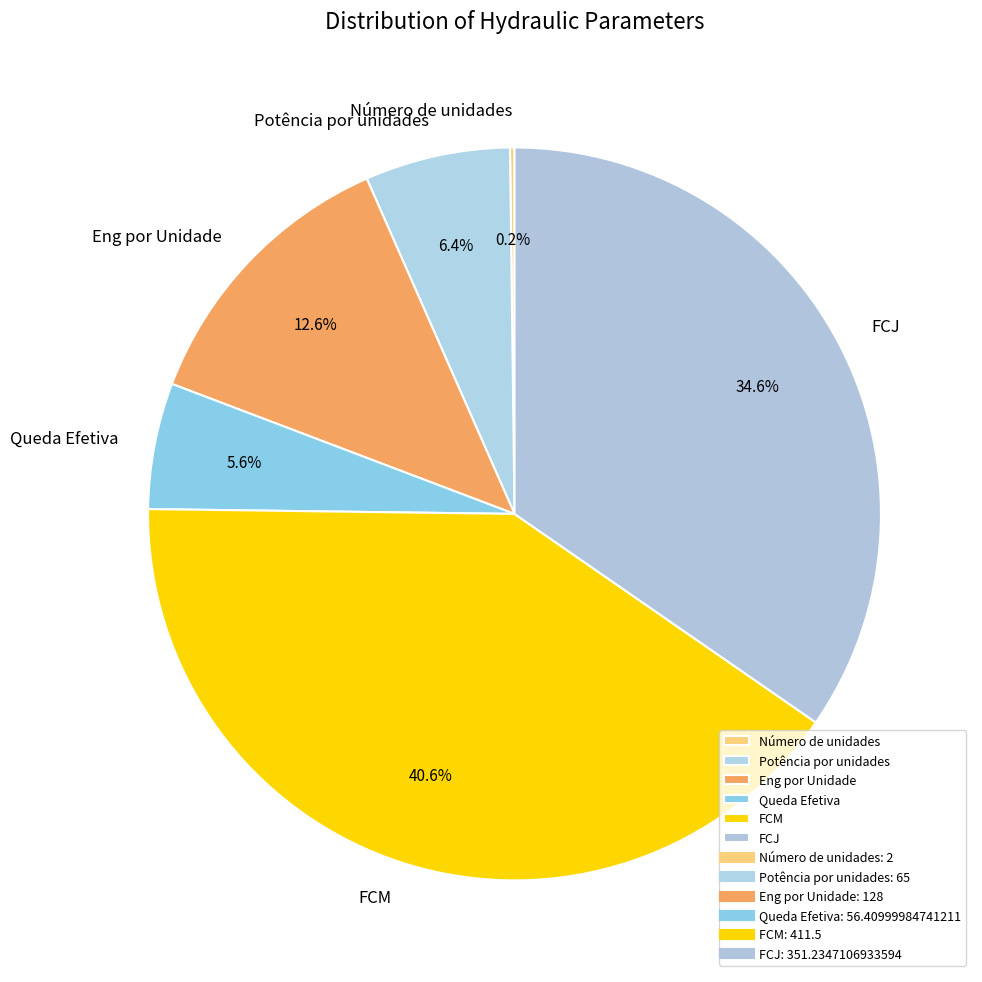

Does any single category account for the majority?

No